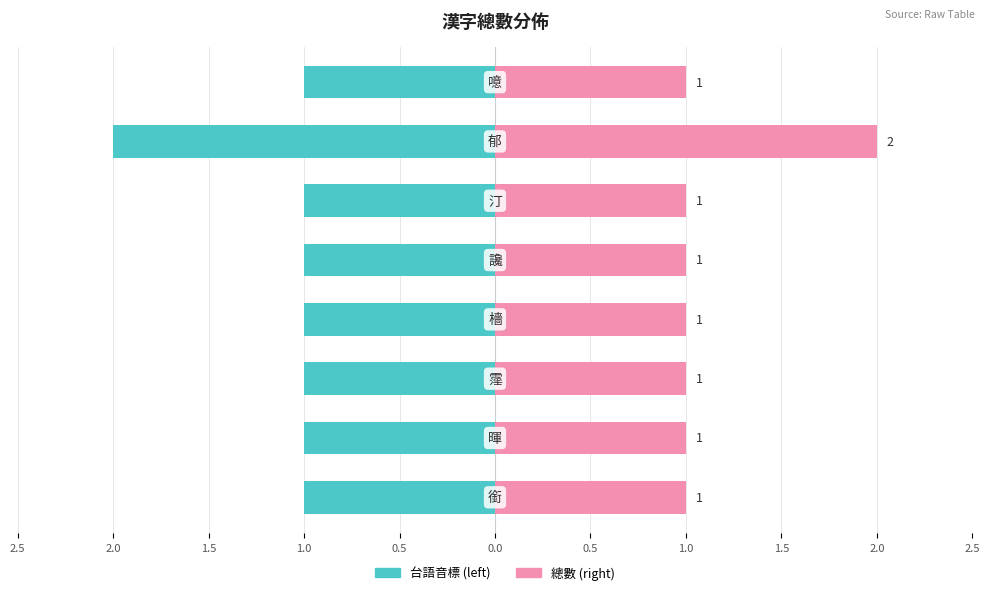

Count the number of data series in this chart.

2